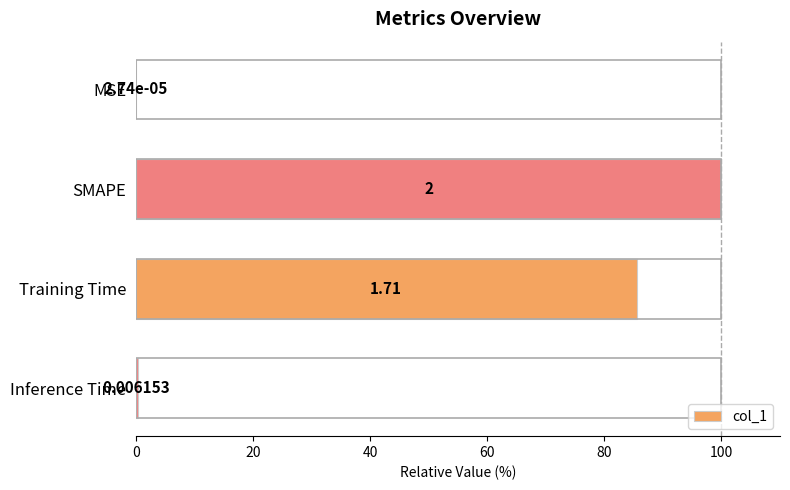

How many data points does each series have?

4